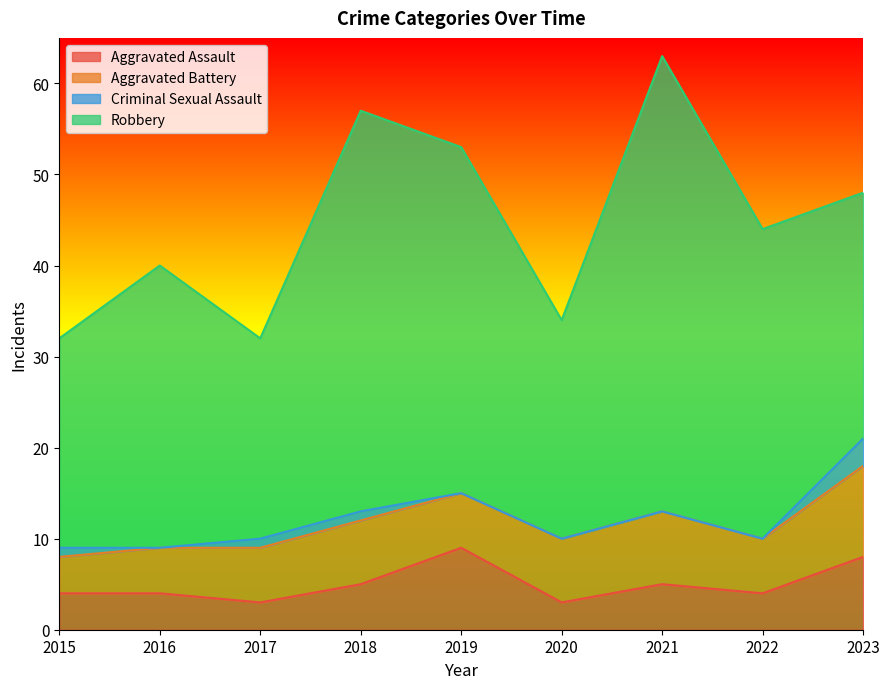

Reading left to right, list all the values displayed in this chart.

Aggravated Assault: 2015=4	2016=4	2017=3	2018=5	2019=9	2020=3	2021=5	2022=4	2023=8
Aggravated Battery: 2015=4	2016=5	2017=6	2018=7	2019=6	2020=7	2021=8	2022=6	2023=10
Criminal Sexual Assault: 2015=1	2016=0	2017=1	2018=1	2019=0	2020=0	2021=0	2022=0	2023=3
Robbery: 2015=23	2016=31	2017=22	2018=44	2019=38	2020=24	2021=50	2022=34	2023=27